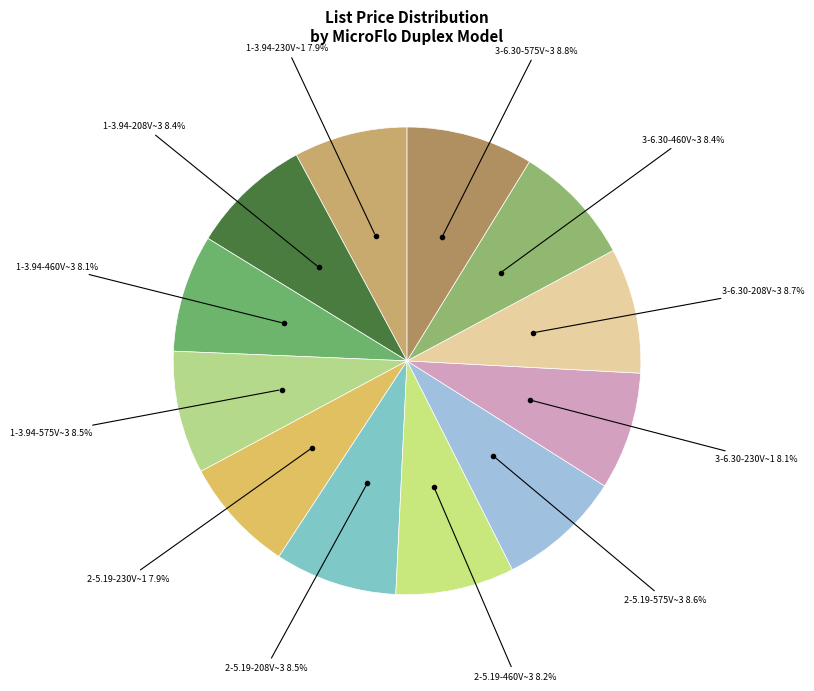

To the nearest percent, what is the difference between the largest and smallest slice percentages?

1%